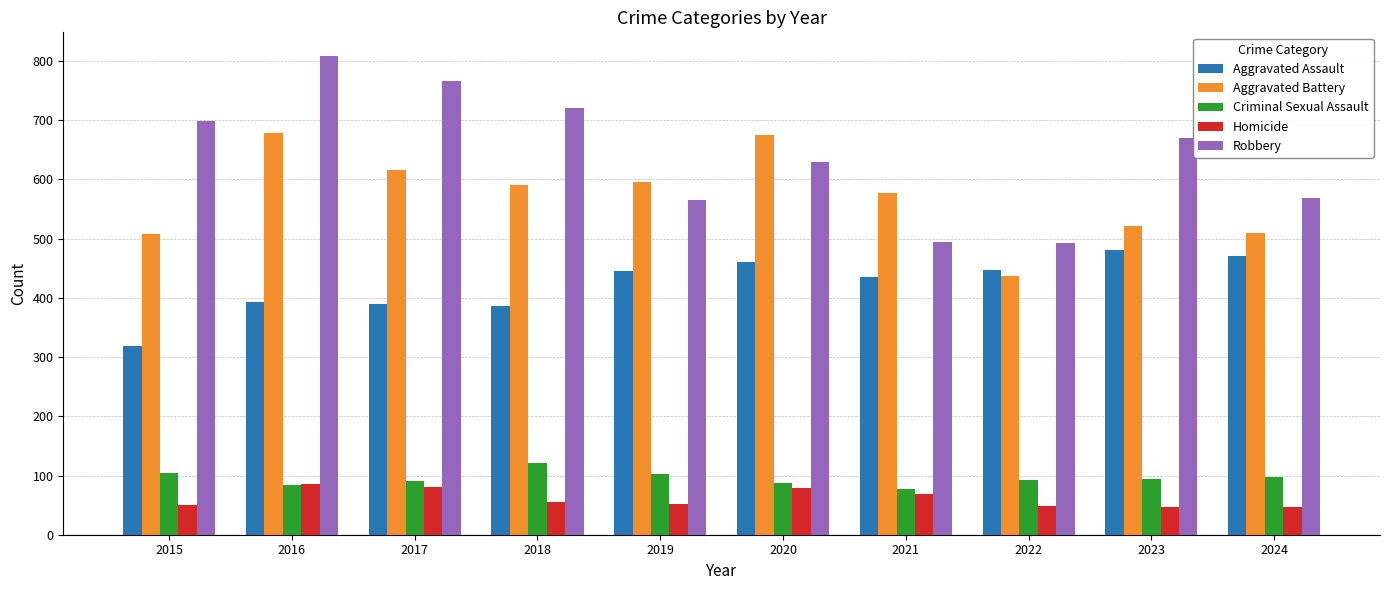

What is the lowest value of the Robbery series?

492